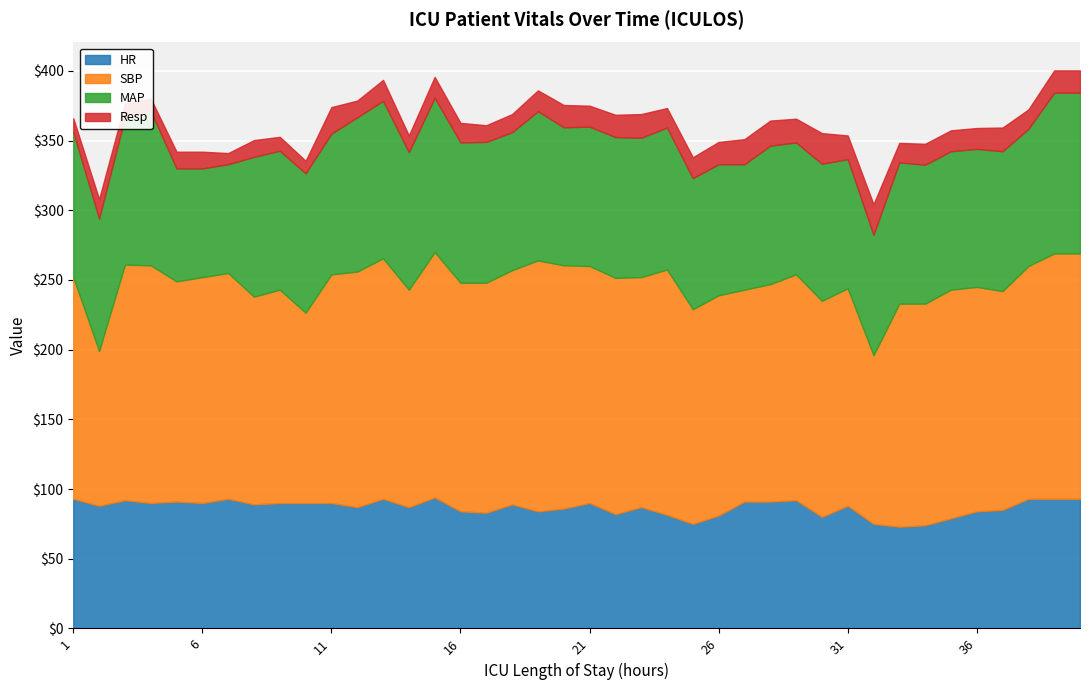

What value does the Resp series have at 24?

14.0